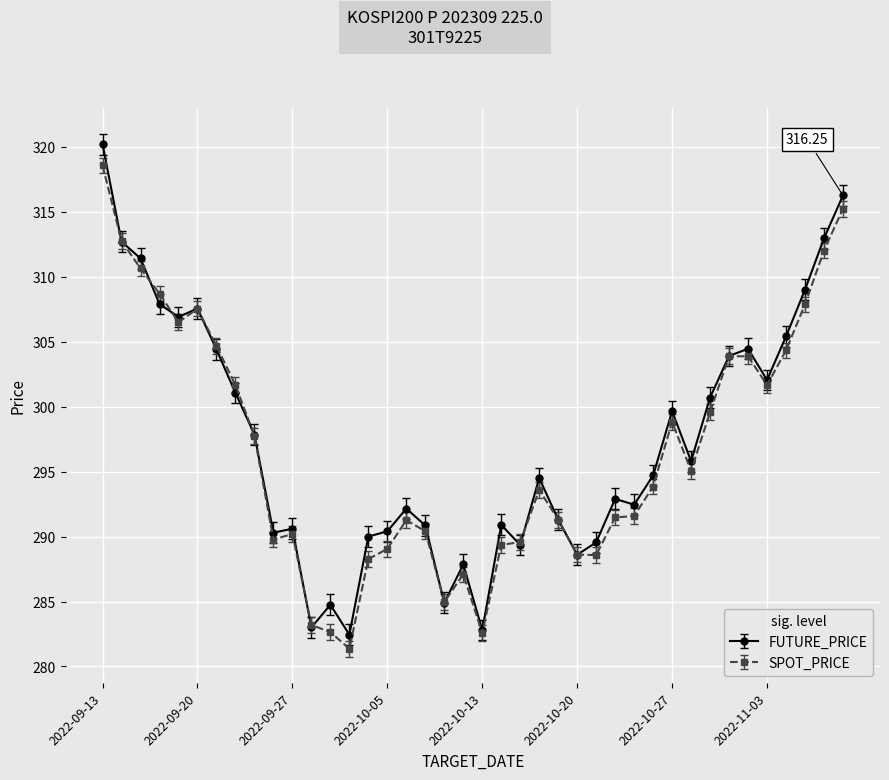

True or false: SPOT_PRICE has more than 2 interior local peaks.

True